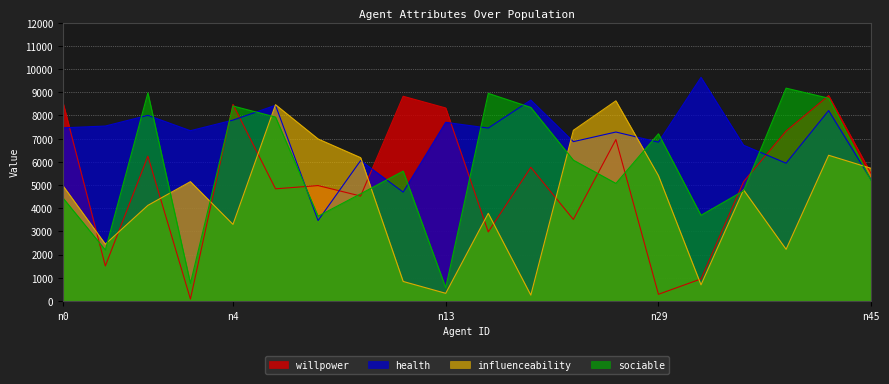

How many data points in sociable are above 5597?

9